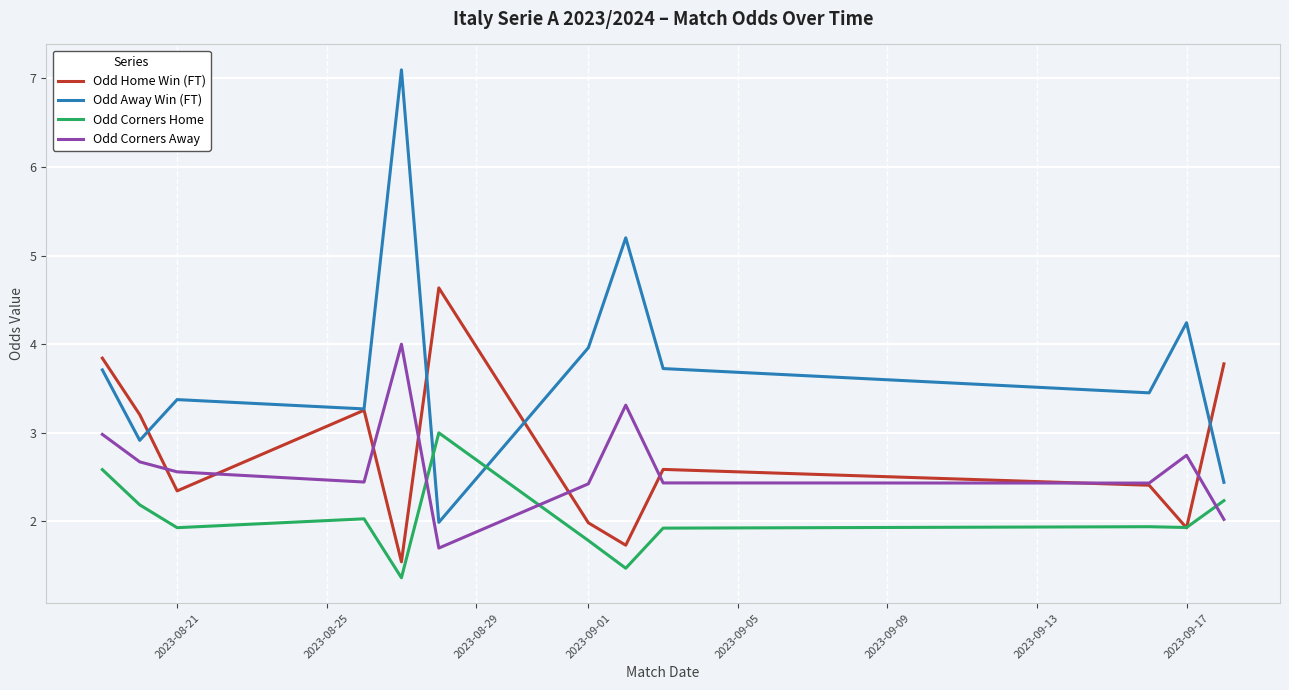

What are all the series names shown in the legend?

Odd Home Win (FT), Odd Away Win (FT), Odd Corners Home, Odd Corners Away